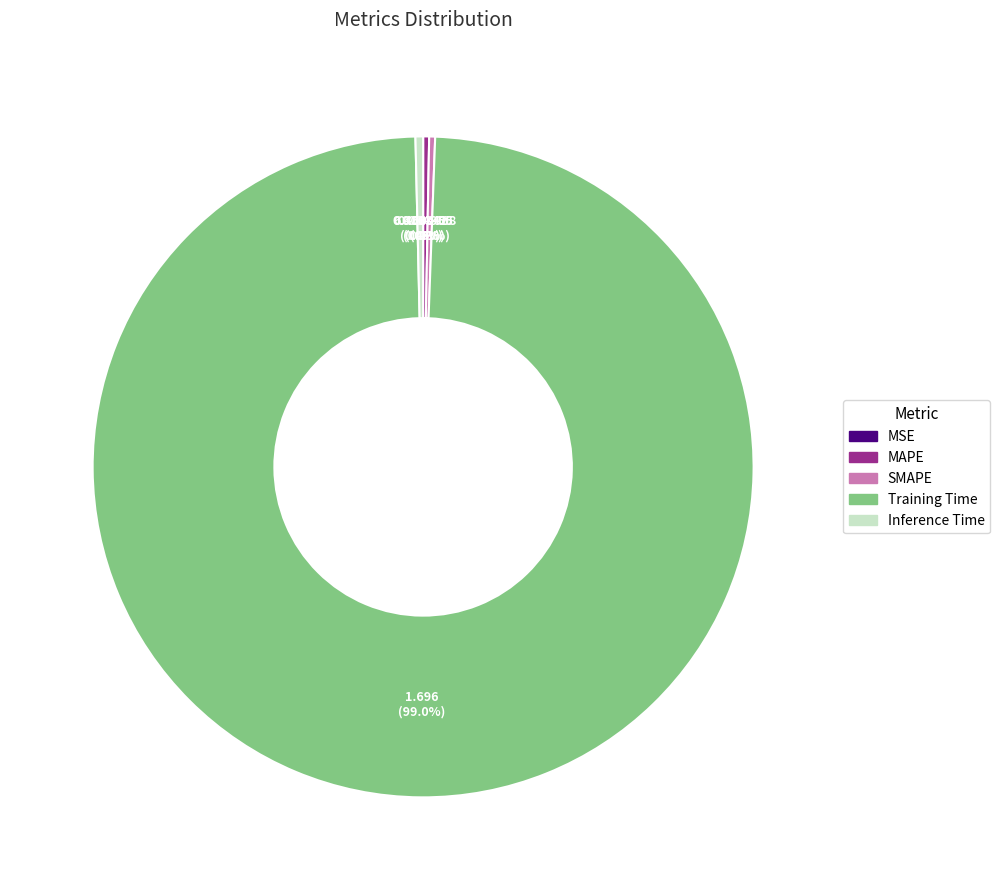

Is there any slice that represents more than half of the pie?

Yes